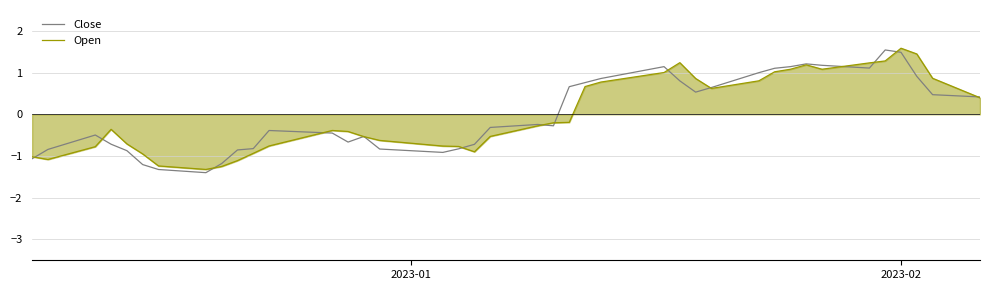

What is the maximum value for Open?

1.6